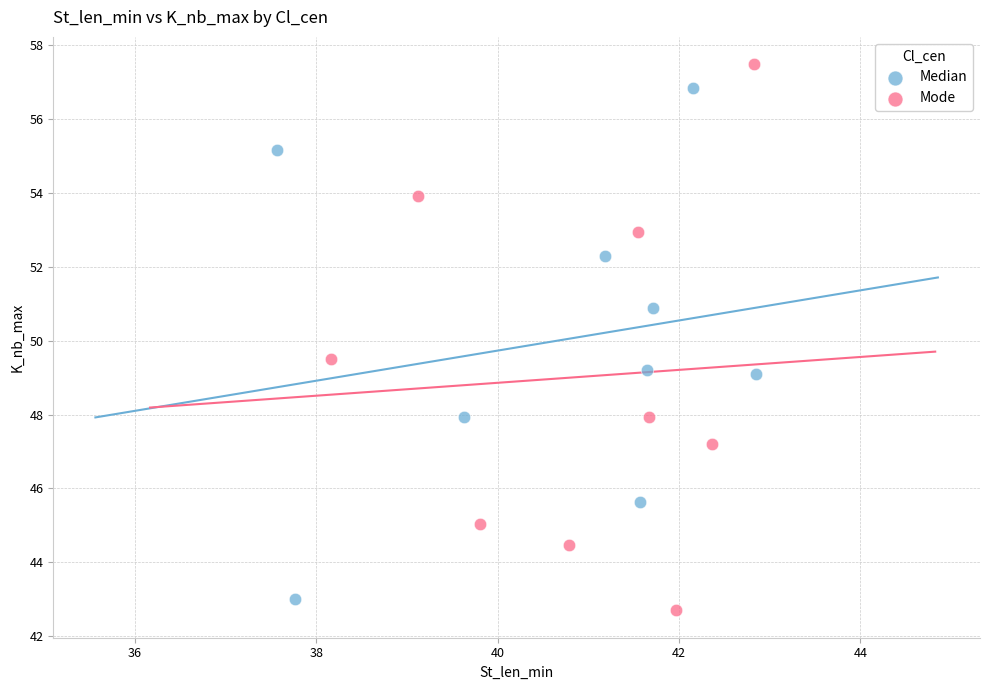

What are all the series names shown in the legend?

Median, Mode